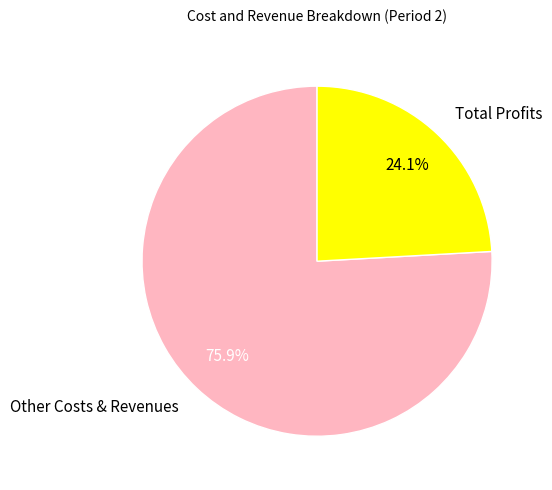

Between Other Costs & Revenues and Total Profits, which is larger?

Other Costs & Revenues